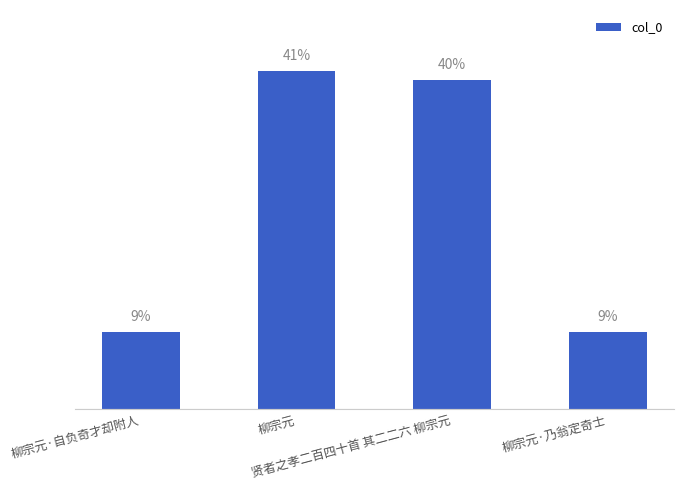

What is the label of the 3rd bar from the right?

柳宗元